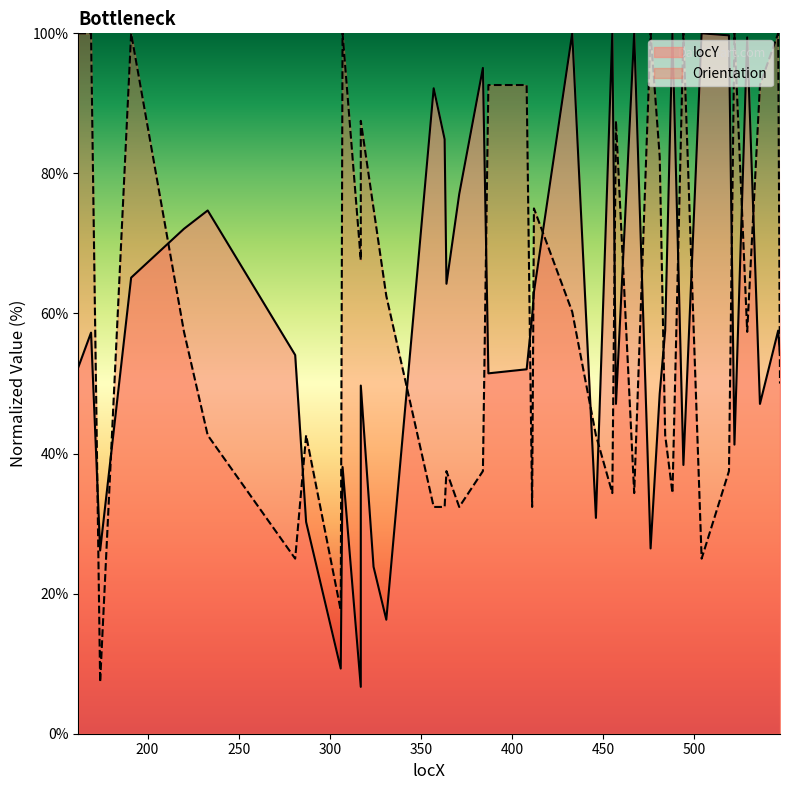

List the series in order of their overall mean, lowest first.

locY, Orientation